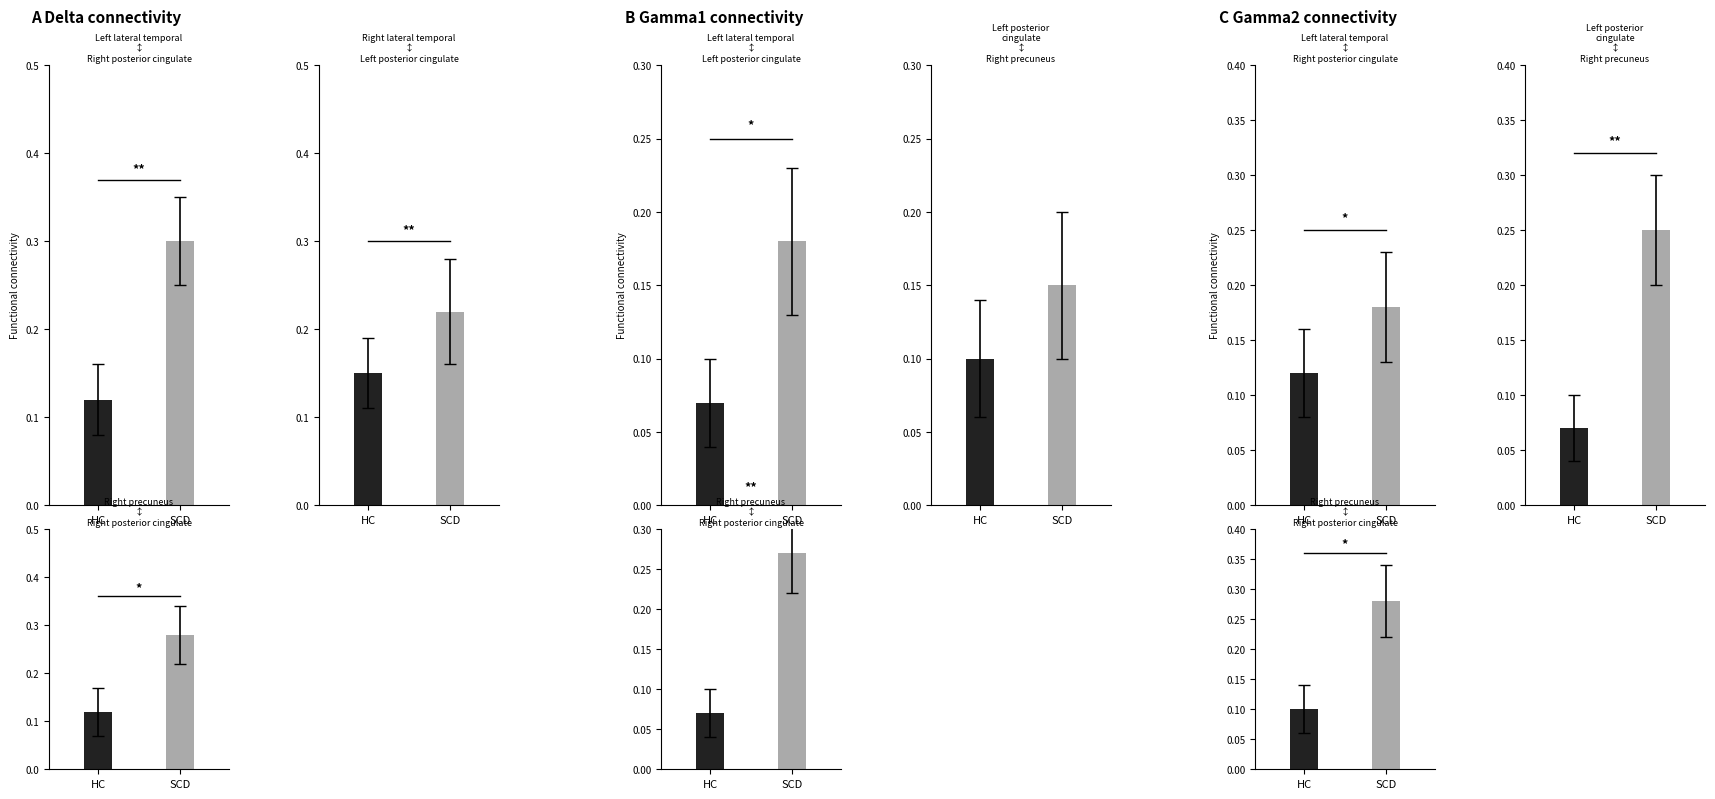

What are all the series names shown in the legend?

HC, SCD